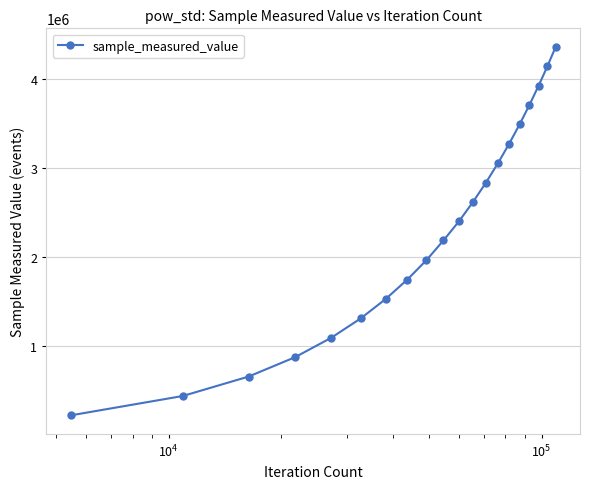

Is this an area chart (filled region under the line)?

No